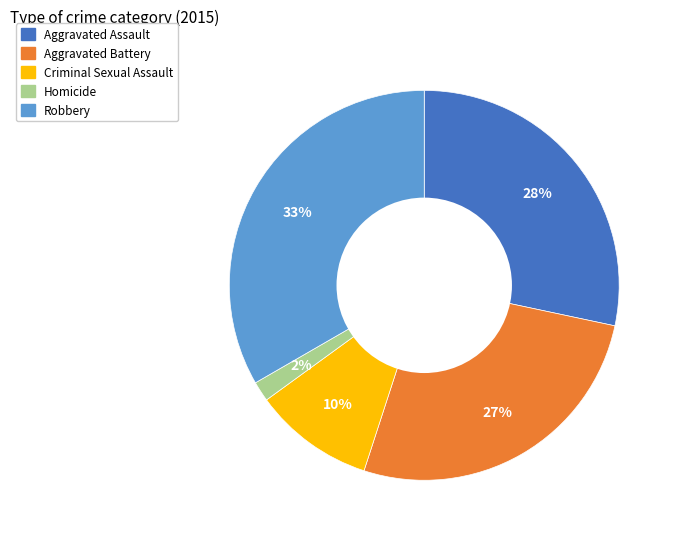

The Criminal Sexual Assault slice represents 10% of the pie. True or false?

True